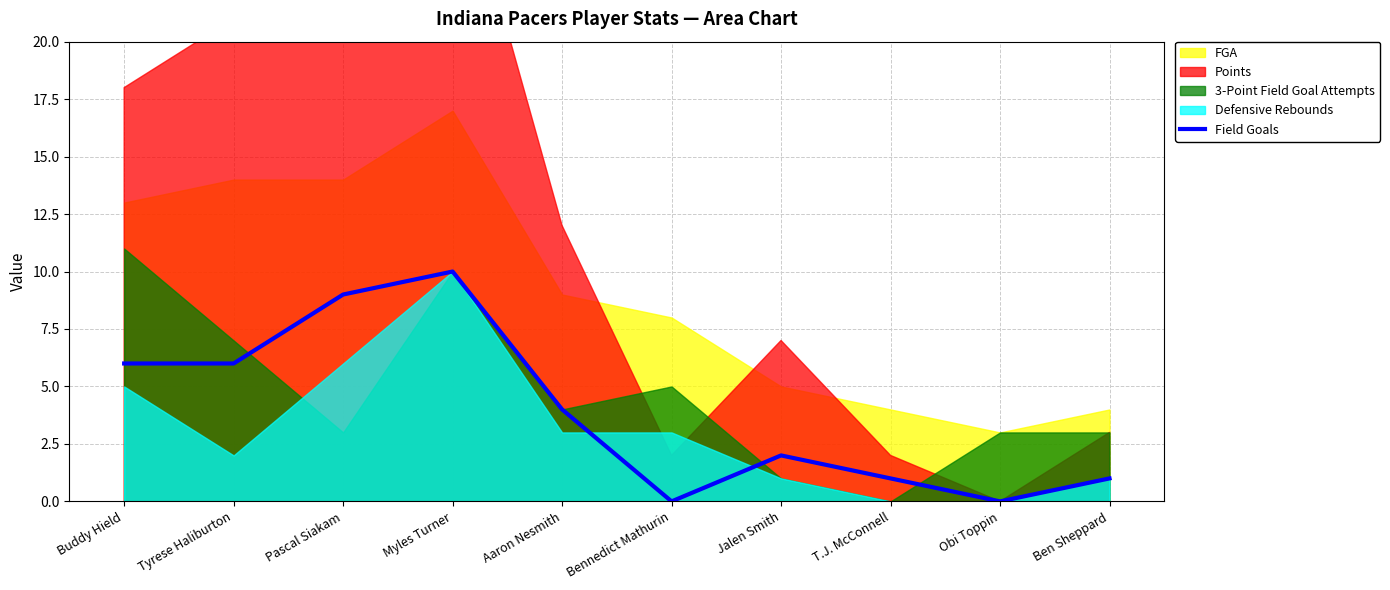

What is the change in value from Jalen Smith to Ben Sheppard?

-1